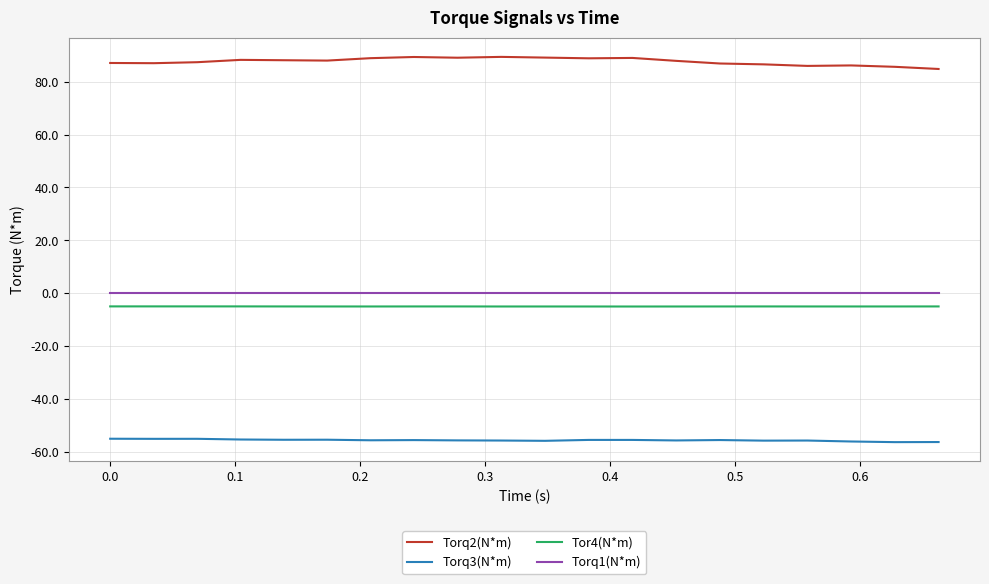

What is the maximum value for Tor4(N*m)?

-5.0